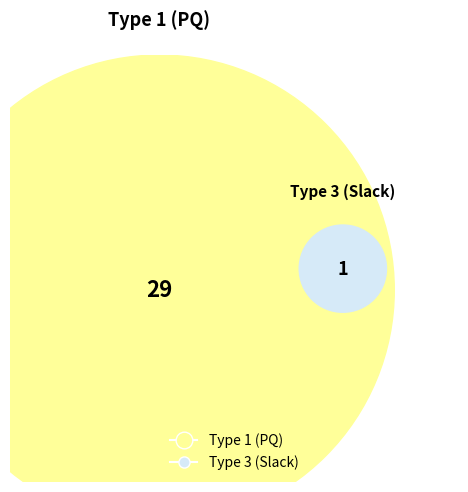

Combined, what portion of the pie is BUS_TYPE_3 and BUS_TYPE_1?

100.0%